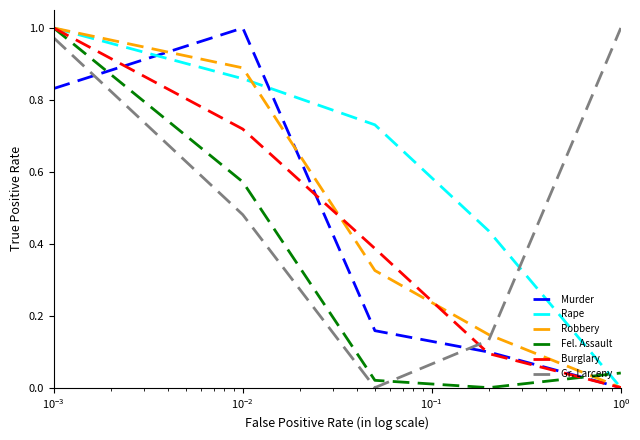

How many times do Murder and Fel. Assault cross each other?

2